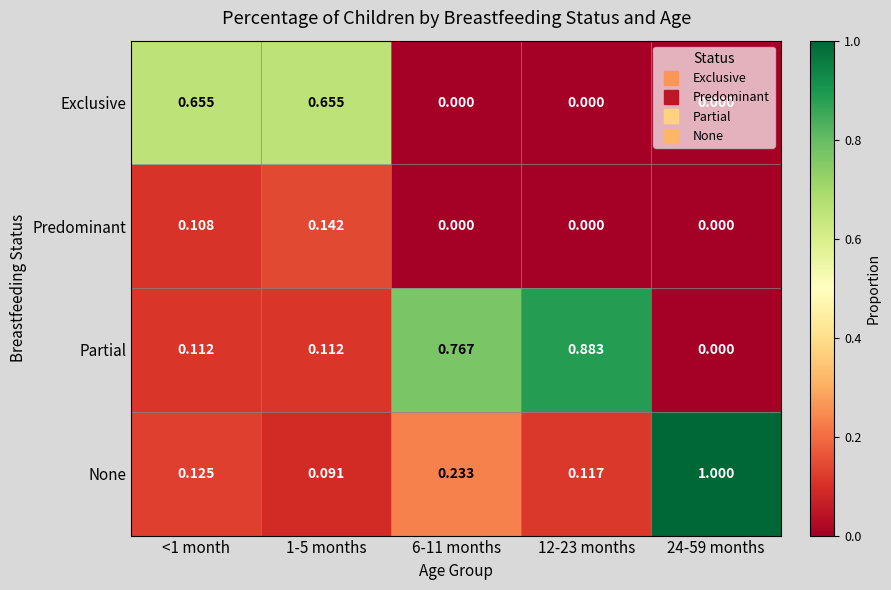

Rank the series by their average value, from lowest to highest.

Predominant, Exclusive, None, Partial